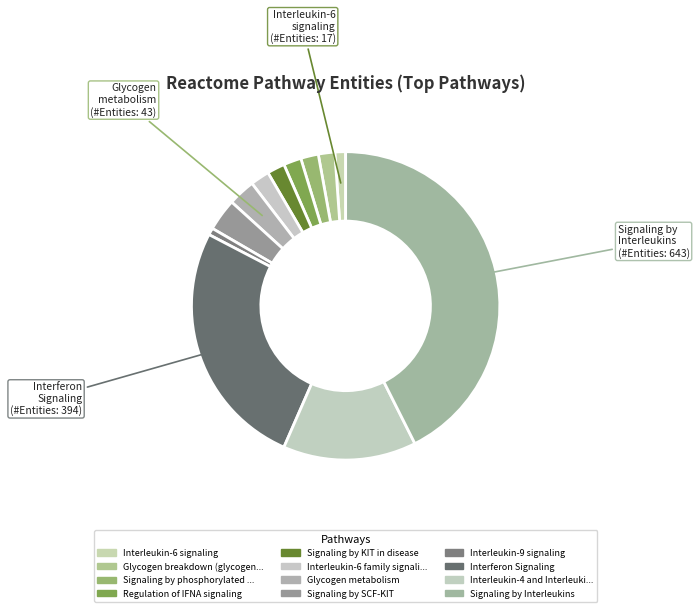

Does Interleukin-9 signaling represent more than half of the total?

No